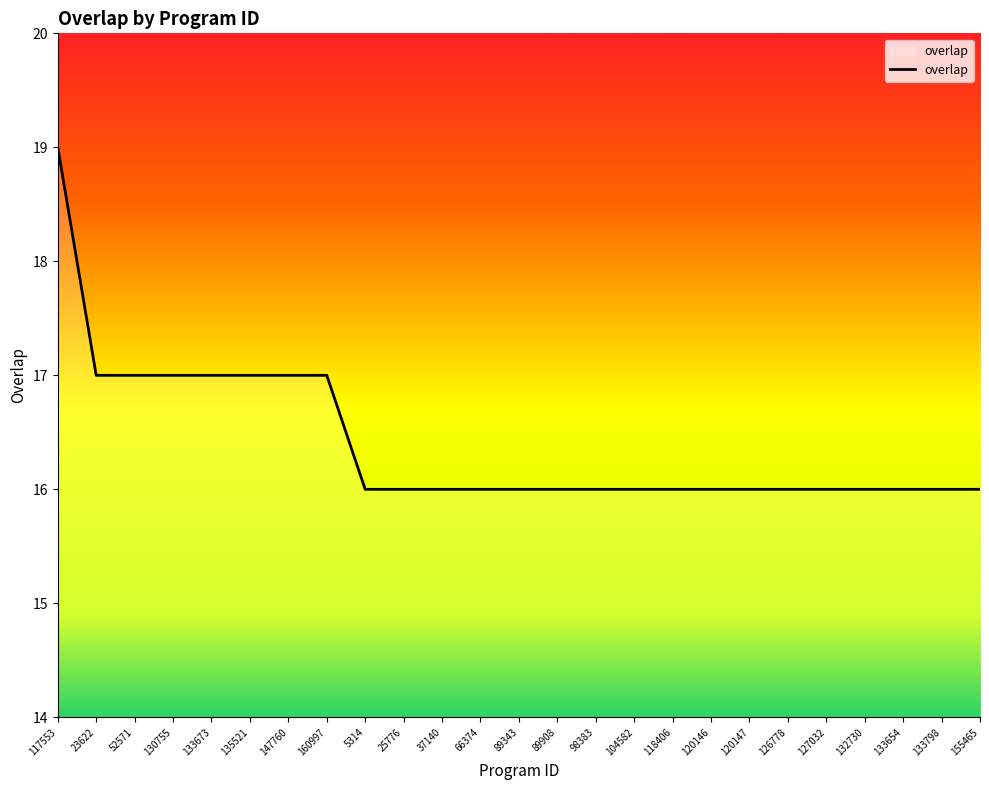

What is the approximate value at 120147?

16